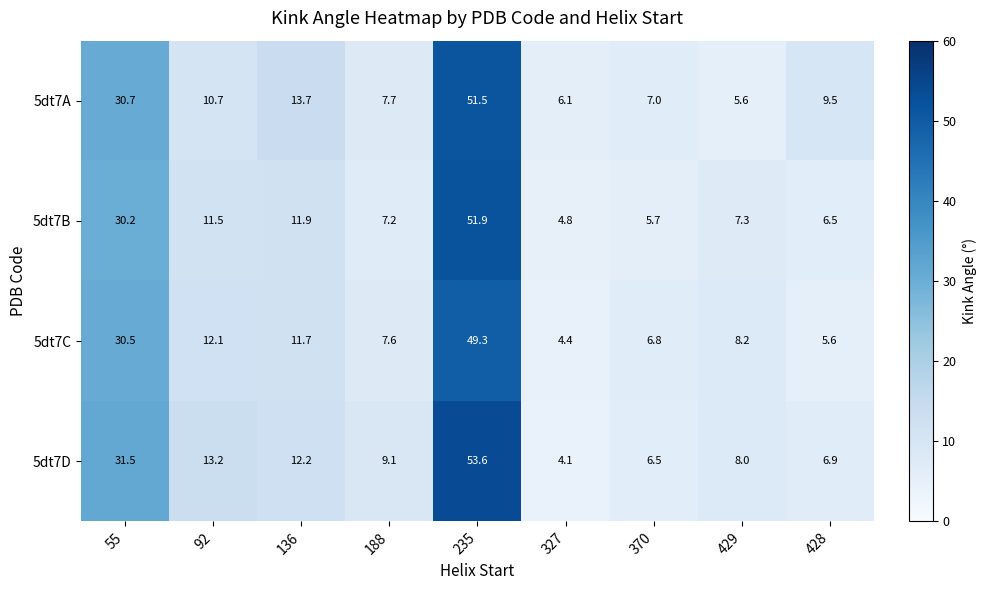

Which category has the lowest value across all series?

327